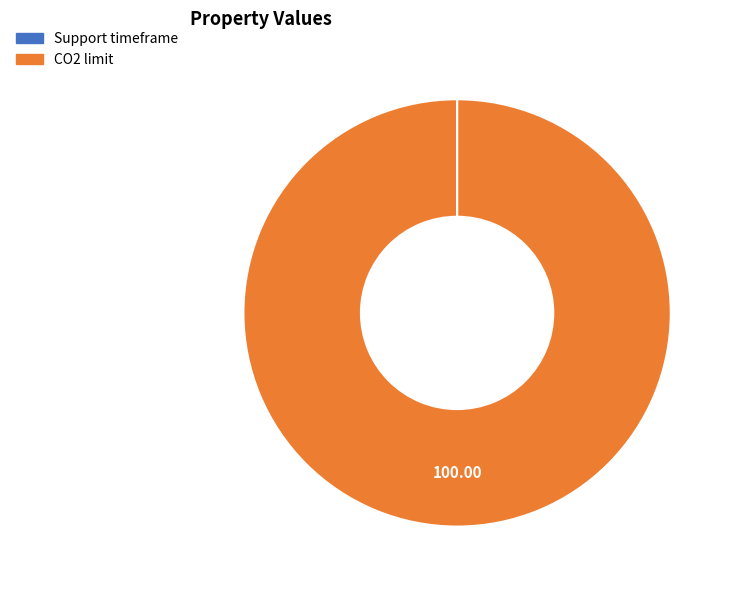

Is there a majority slice in this chart?

Yes